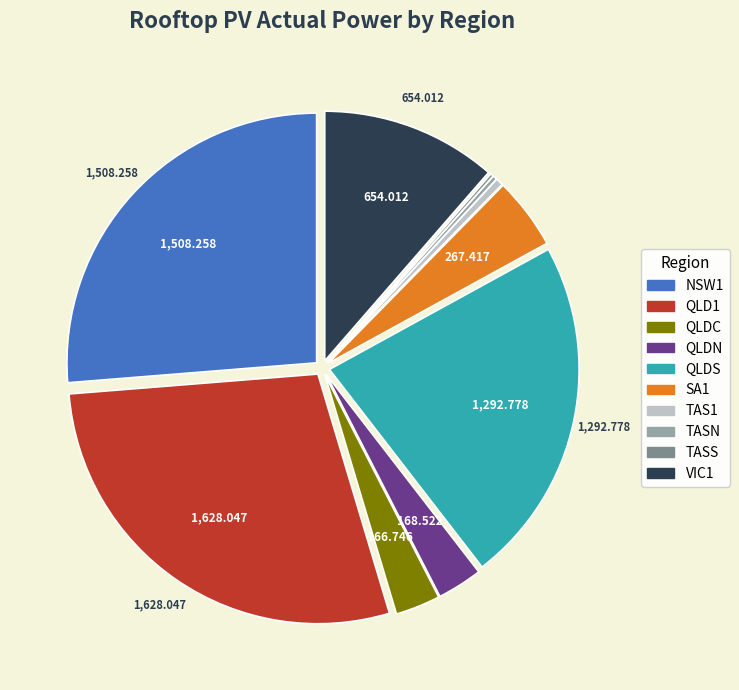

Is there a majority slice in this chart?

No